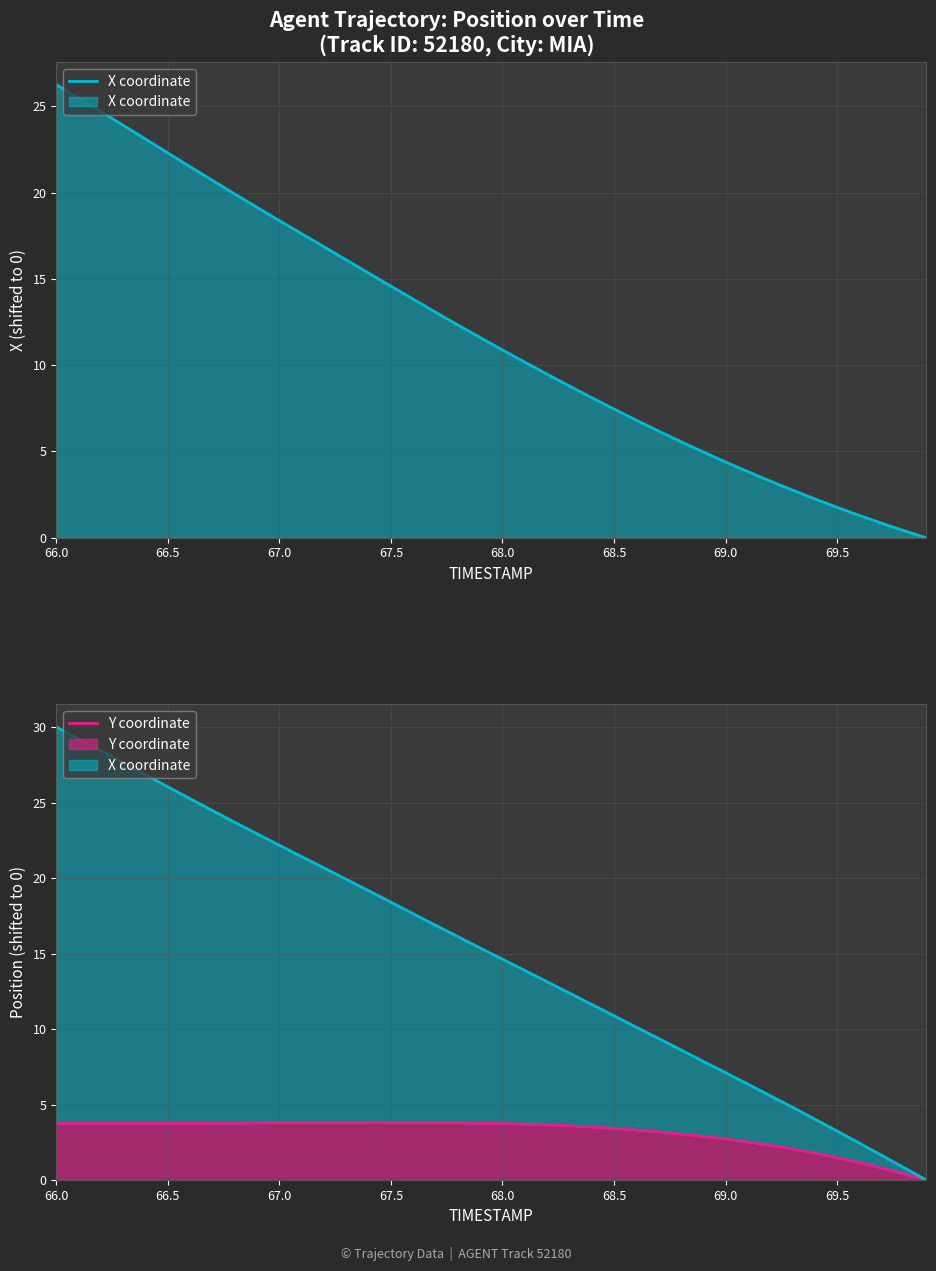

How many lines are shown in the chart?

2